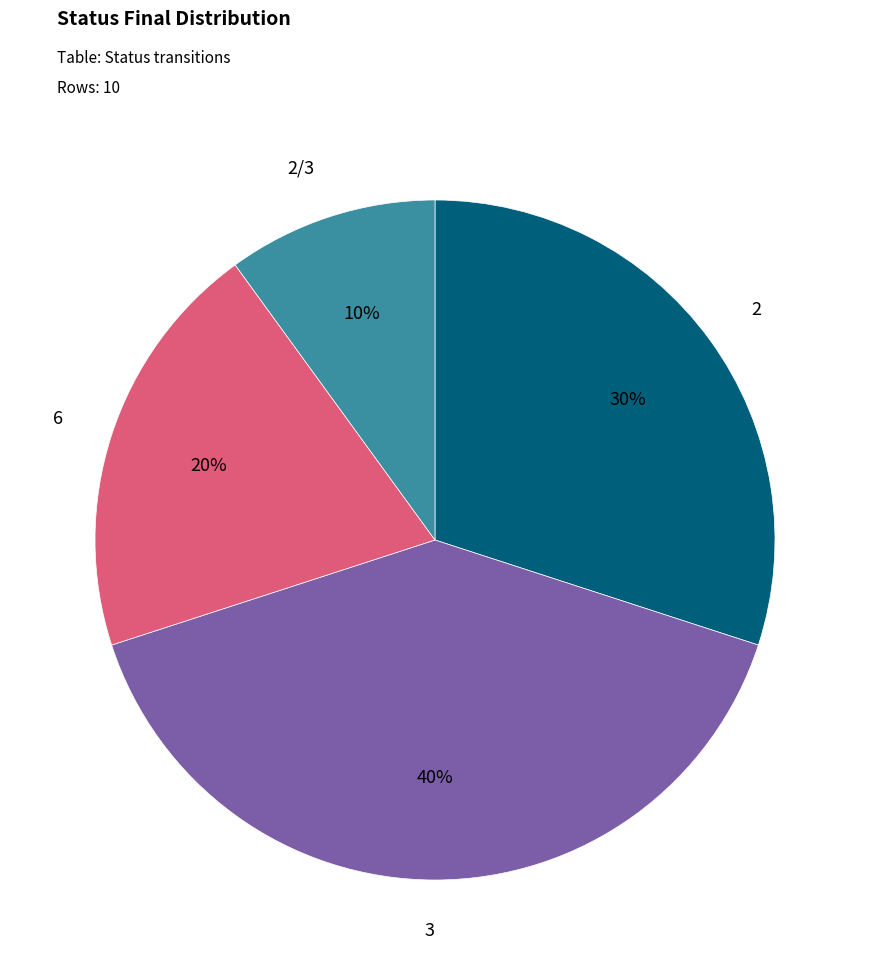

Rank the categories by value from highest to lowest.

3, 2, 6, 2/3